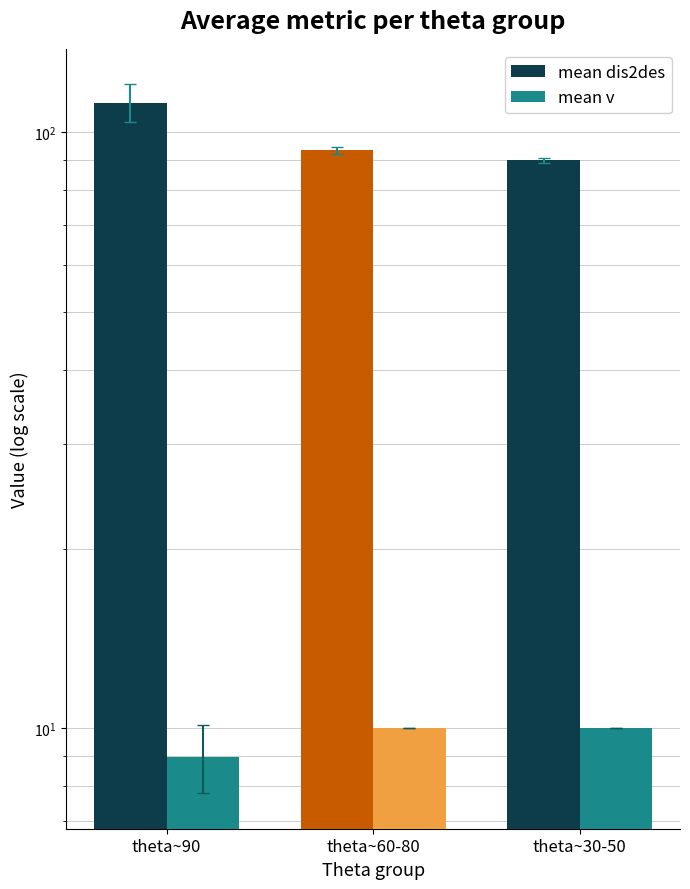

How many categories are shown in the chart?

3